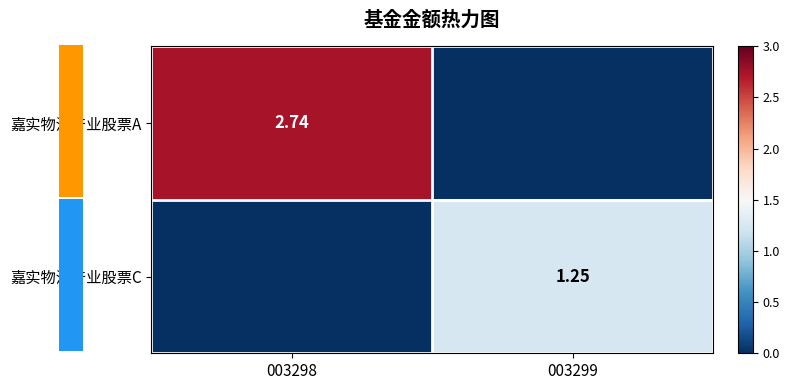

At which label does 嘉实物流产业股票C reach its peak?

003299